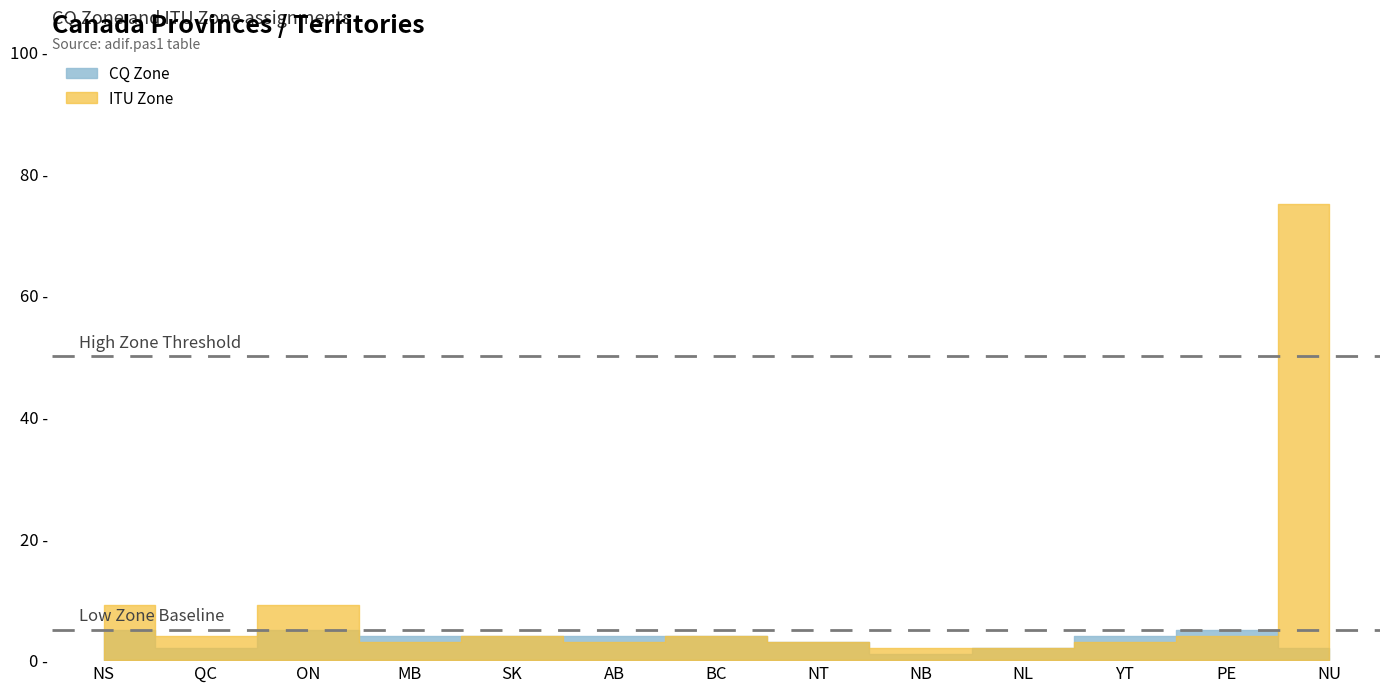

Which category has the highest value in the ITU Zone series?

NU